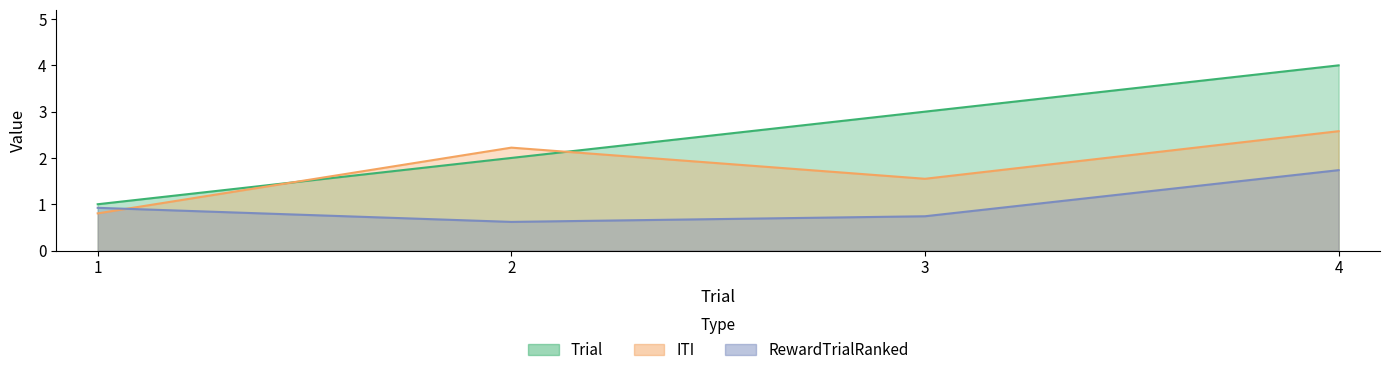

Rank the series at 3 from highest to lowest value.

Trial, ITI, RewardTrialRanked